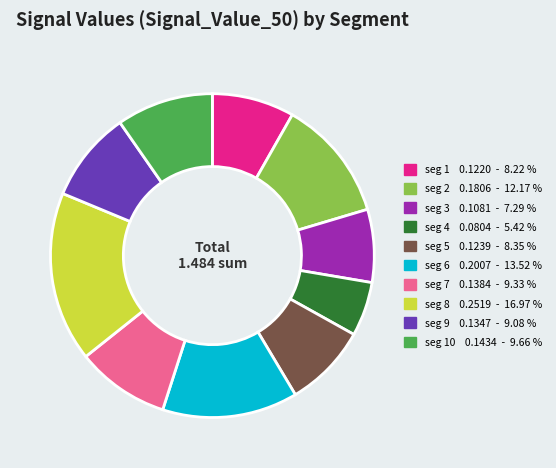

Is there a majority slice in this chart?

No